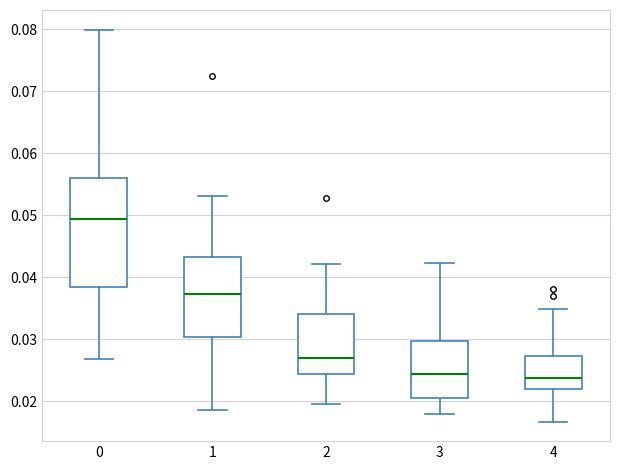

Reading left to right, read every box against the y-axis: the position of its median line, the range the box covers, and the ends of its whiskers. The values are not printed on the chart, so give them approximately, as read against the axis.

0: median 0.049, box 0.039 to 0.056, whiskers 0.027 to 0.080
1: median 0.037, box 0.030 to 0.043, whiskers 0.019 to 0.053
2: median 0.027, box 0.024 to 0.034, whiskers 0.020 to 0.042
3: median 0.024, box 0.020 to 0.030, whiskers 0.018 to 0.042
4: median 0.024, box 0.022 to 0.027, whiskers 0.017 to 0.035